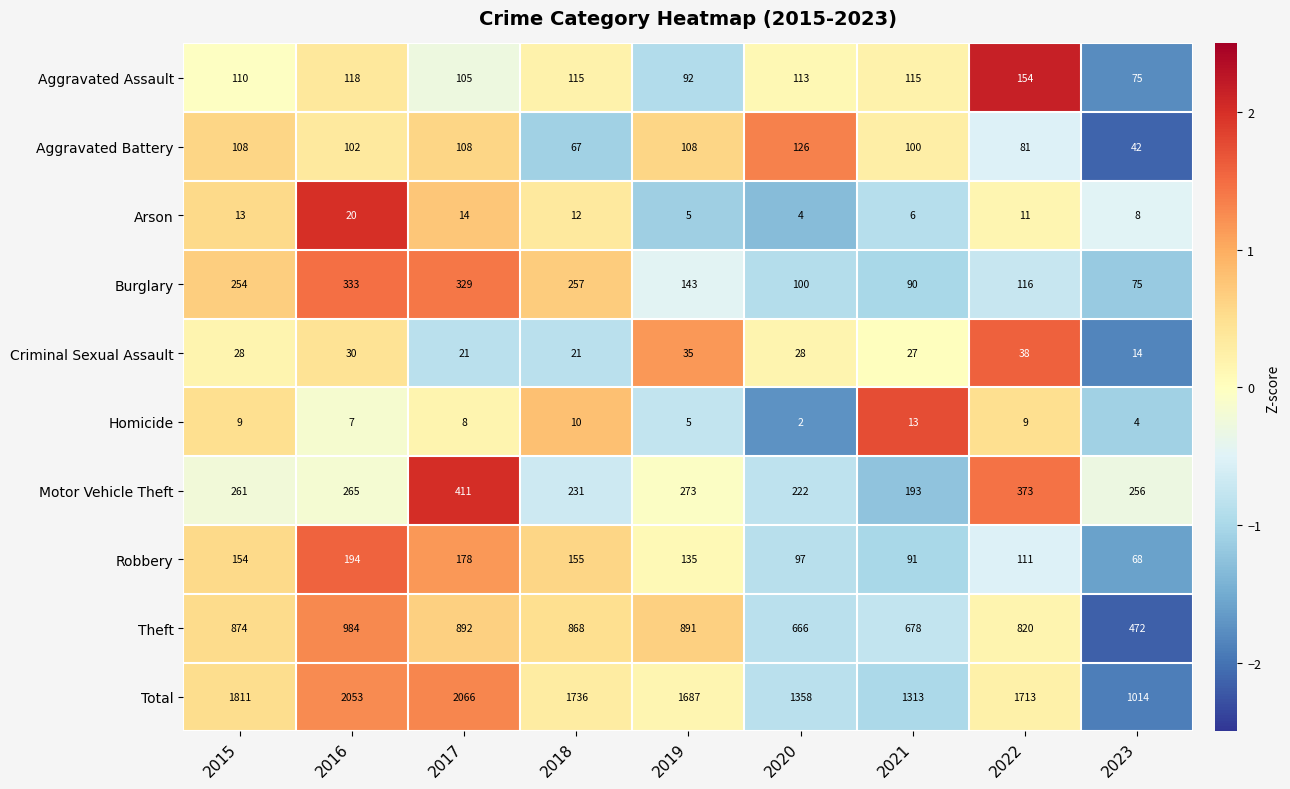

At which category is the sum across all series the highest?

2017